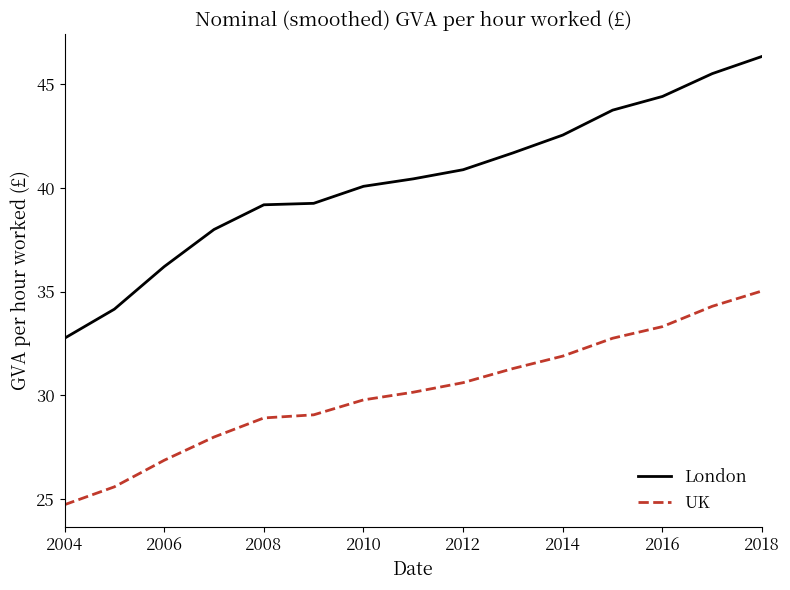

True or false: UK and London intersect in this chart.

False